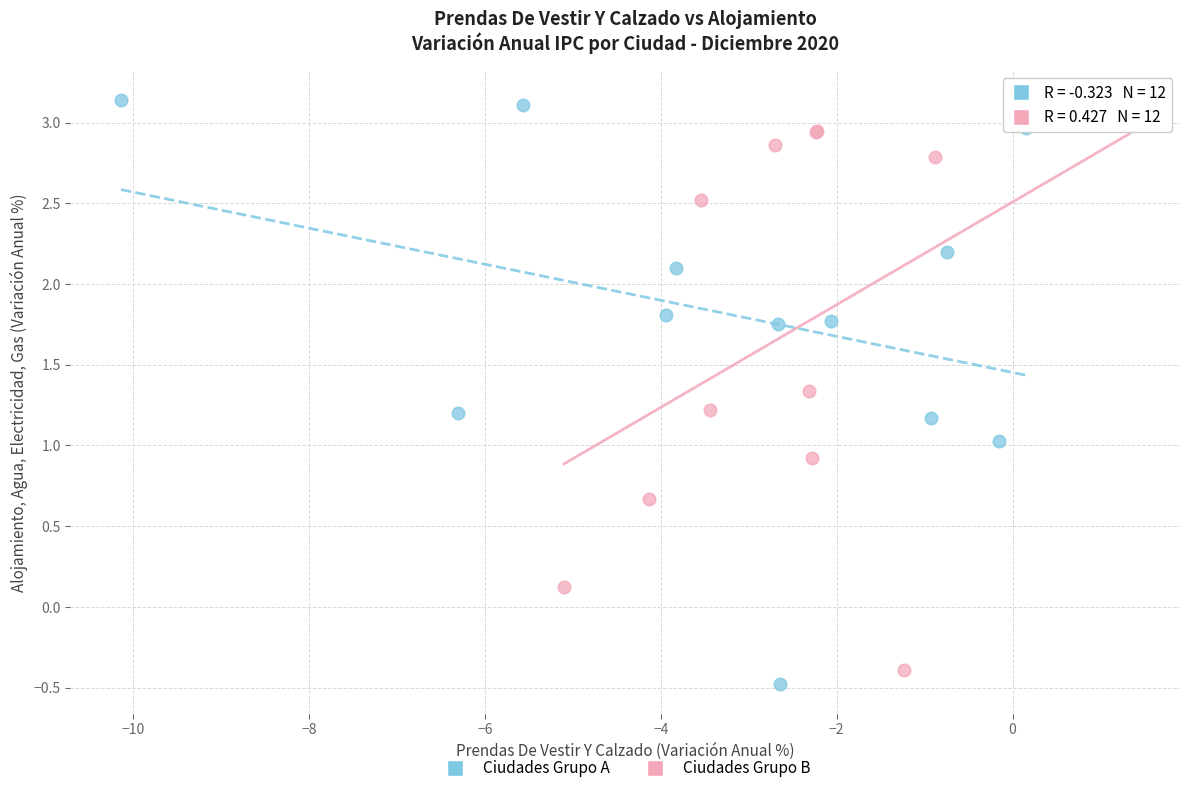

Which series reaches the minimum Y coordinate?

Ciudades Grupo A